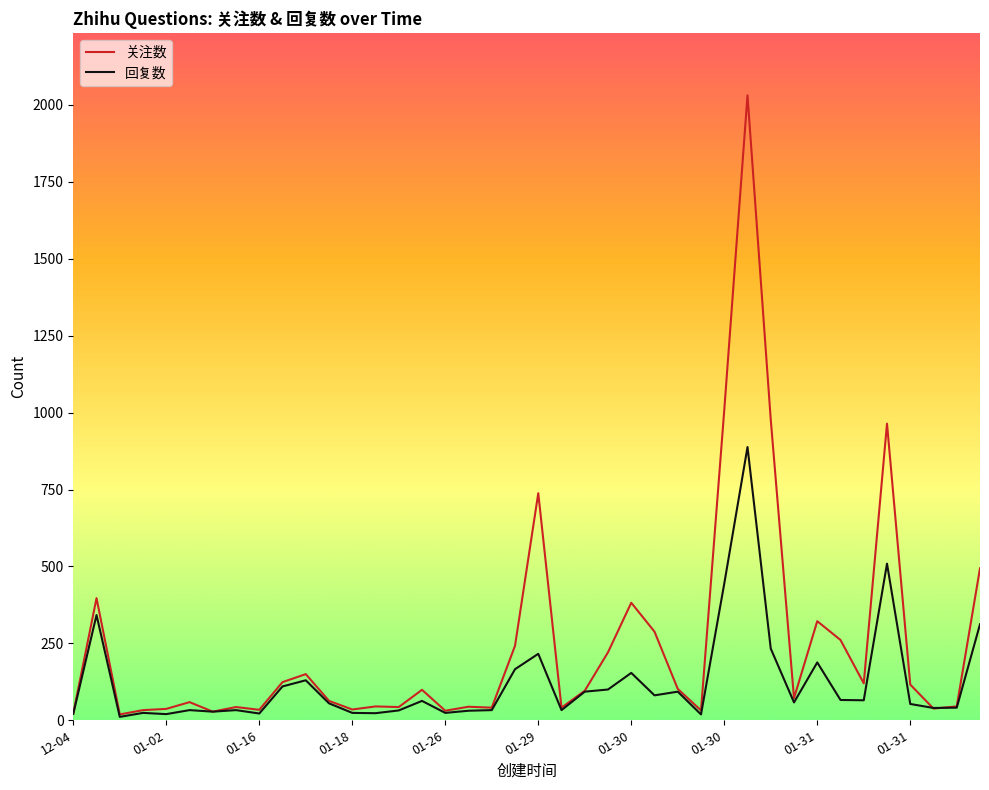

List the series in order of their overall mean, lowest first.

回复数, 关注数